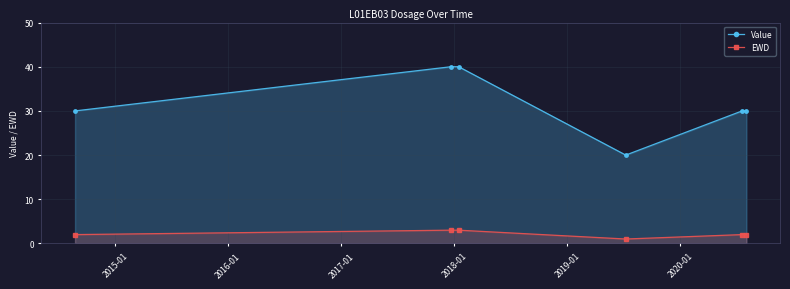

What is the lowest value of the Value series?

20